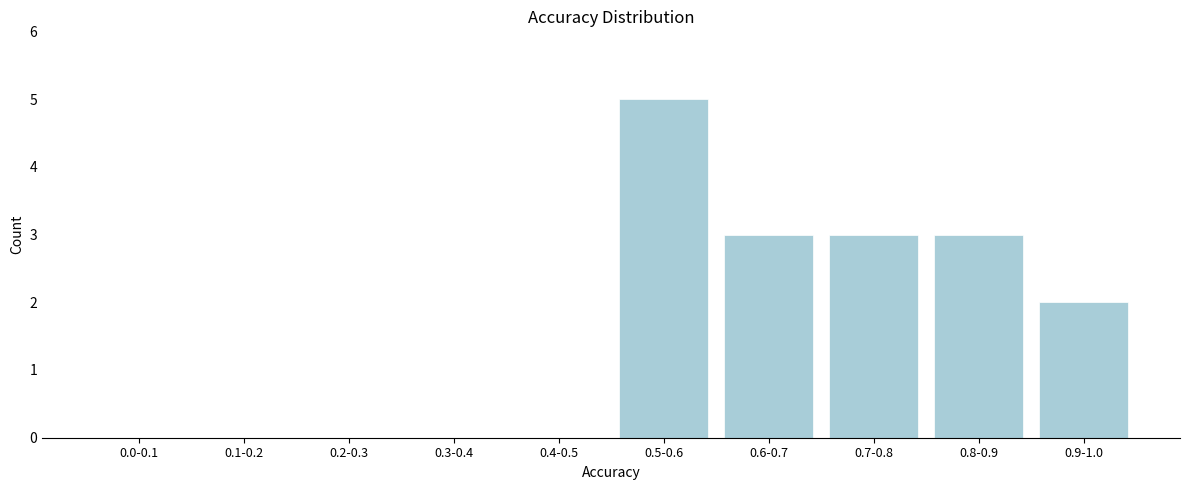

Reading left to right, list all the values displayed in this chart.

0.0-0.1=0	0.1-0.2=0	0.2-0.3=0	0.3-0.4=0	0.4-0.5=0	0.5-0.6=5	0.6-0.7=3	0.7-0.8=3	0.8-0.9=3	0.9-1.0=2